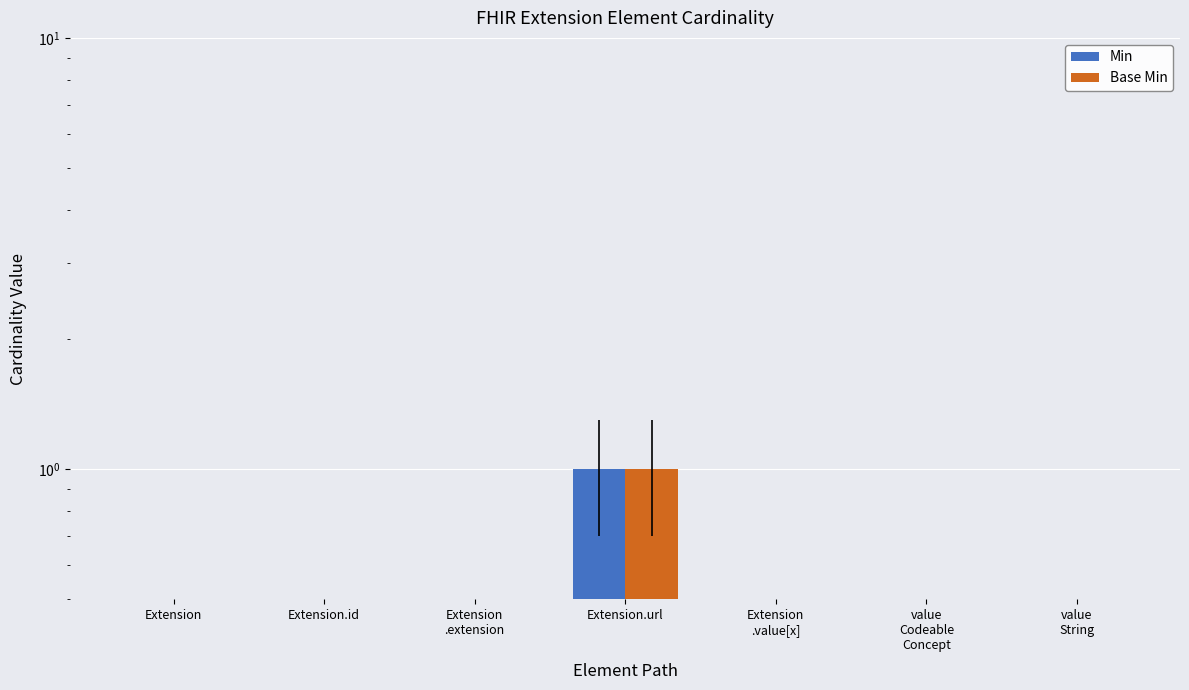

How many groups of bars are there?

7